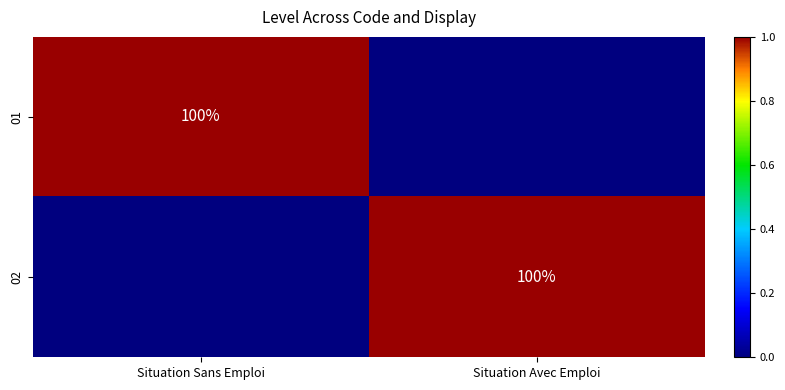

The value of 01 at Situation Sans Emploi is 145. True or false?

False